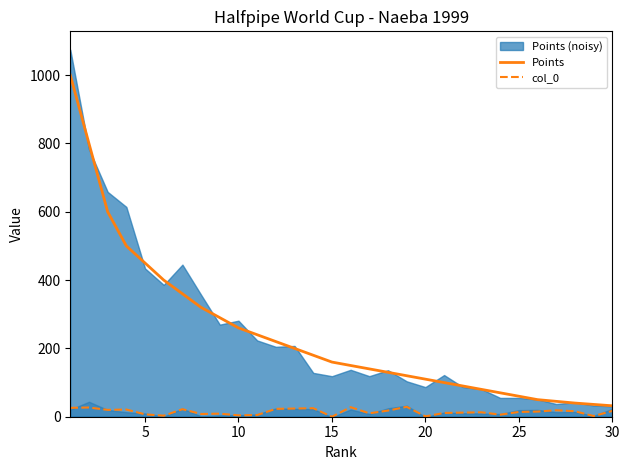

What is the difference between the second highest and minimum values in the col_0 series?

28